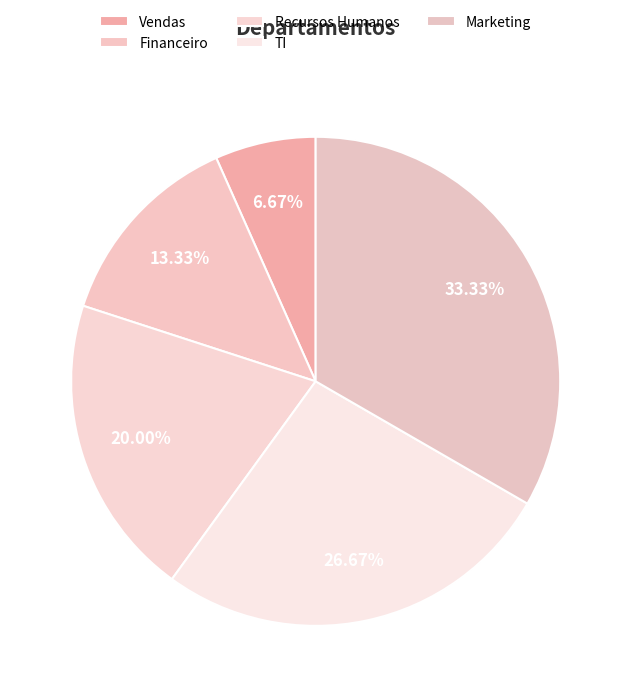

Count the number of slices in the pie.

5